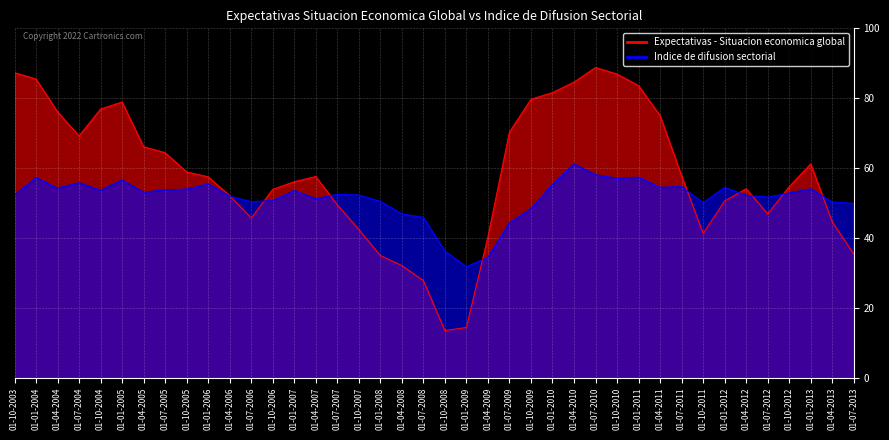

What is the minimum value shown in the chart?

13.5